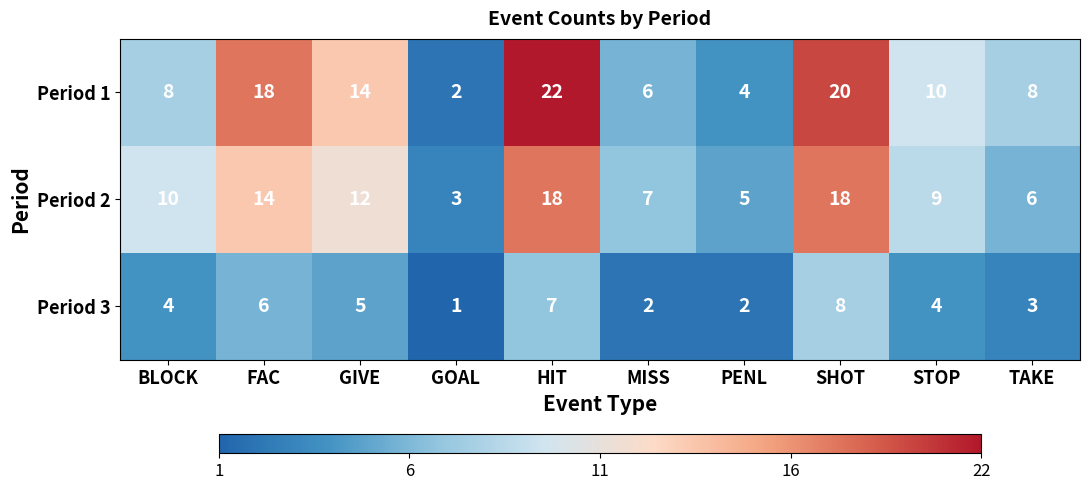

What is the sum of the Period 3 values at STOP and PENL?

6